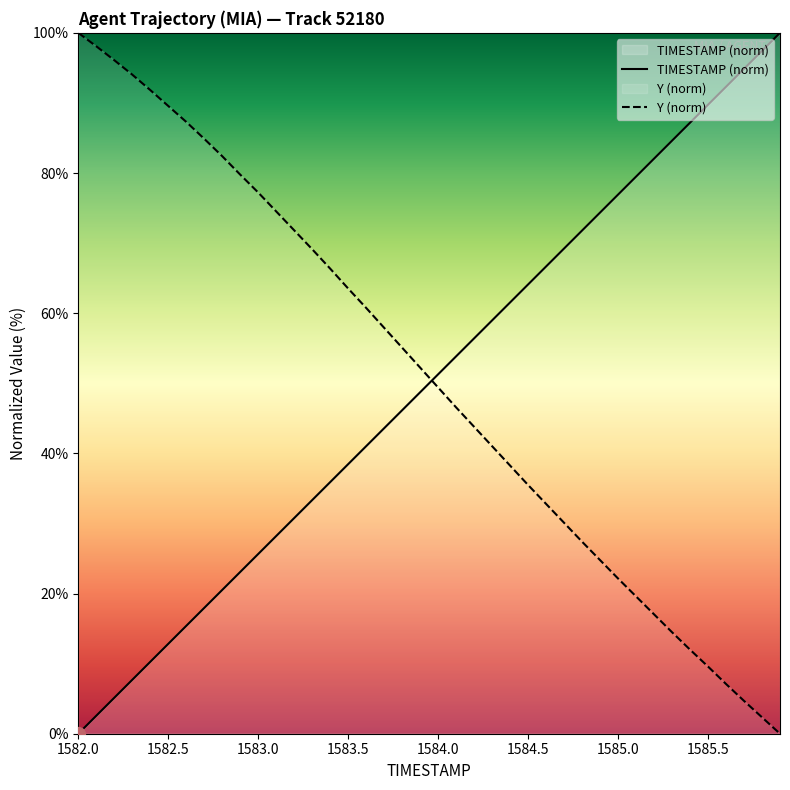

Reading left to right, transcribe all the data shown in this chart.

TIMESTAMP (norm): 0.0	2.6	5.1	7.7	10.3	12.8	15.4	17.9	20.5	23.1	25.6	28.2	30.8	33.3	35.9	38.5	41.0	43.6	46.2	48.7	51.3	53.8	56.4	59.0	61.5	64.1	66.7	69.2	71.8	74.4	76.9	79.5	82.1	84.6	87.2	89.7	92.3	94.9	97.4	100.0
Y (norm): 100.0	98.1	96.1	94.0	91.8	89.6	87.3	84.9	82.4	79.8	77.2	74.5	71.8	69.1	66.4	63.5	60.8	57.9	55.1	52.2	49.4	46.6	43.8	41.0	38.3	35.5	32.8	30.1	27.4	24.8	22.1	19.6	17.0	14.5	12.0	9.6	7.1	4.7	2.3	0.0